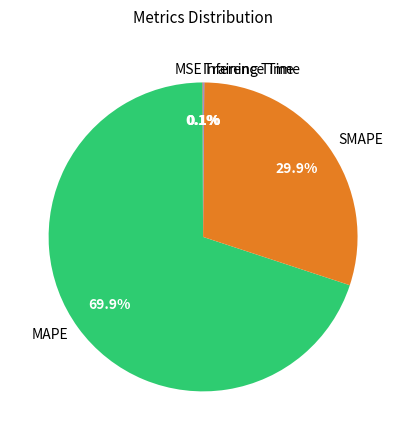

Which slice represents more than half of the pie?

MAPE